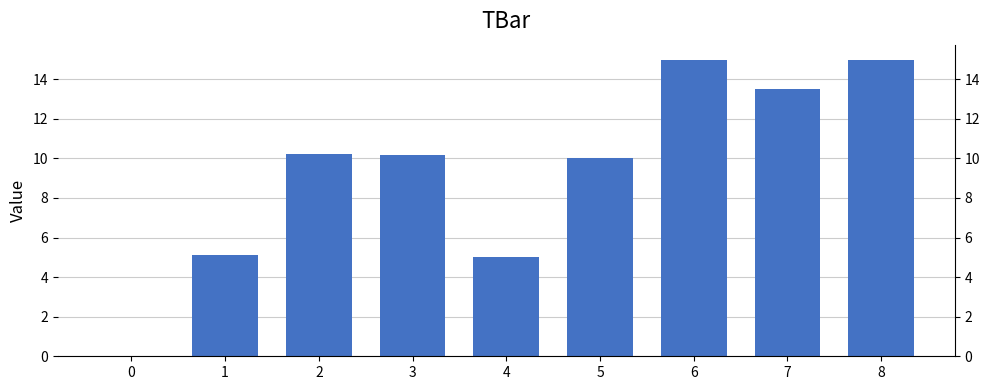

How many positive values are there?

8